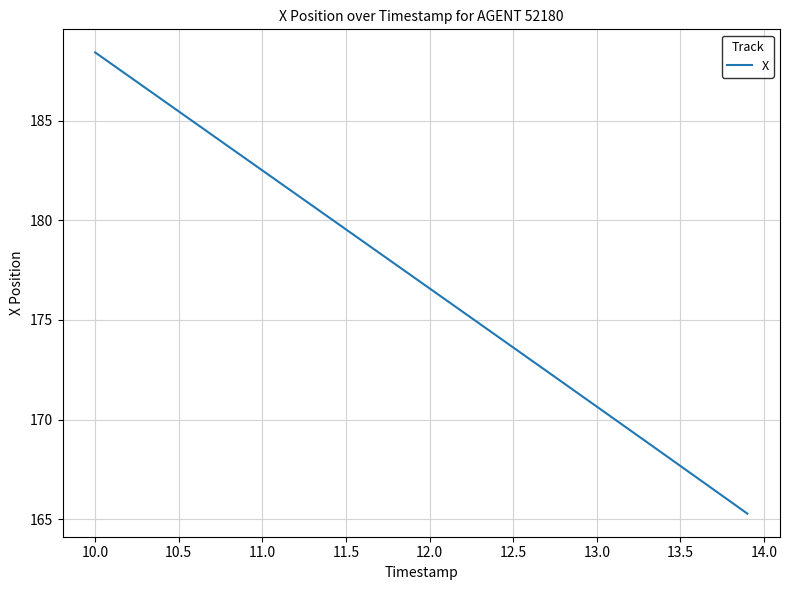

What is the greatest value displayed?

188.4